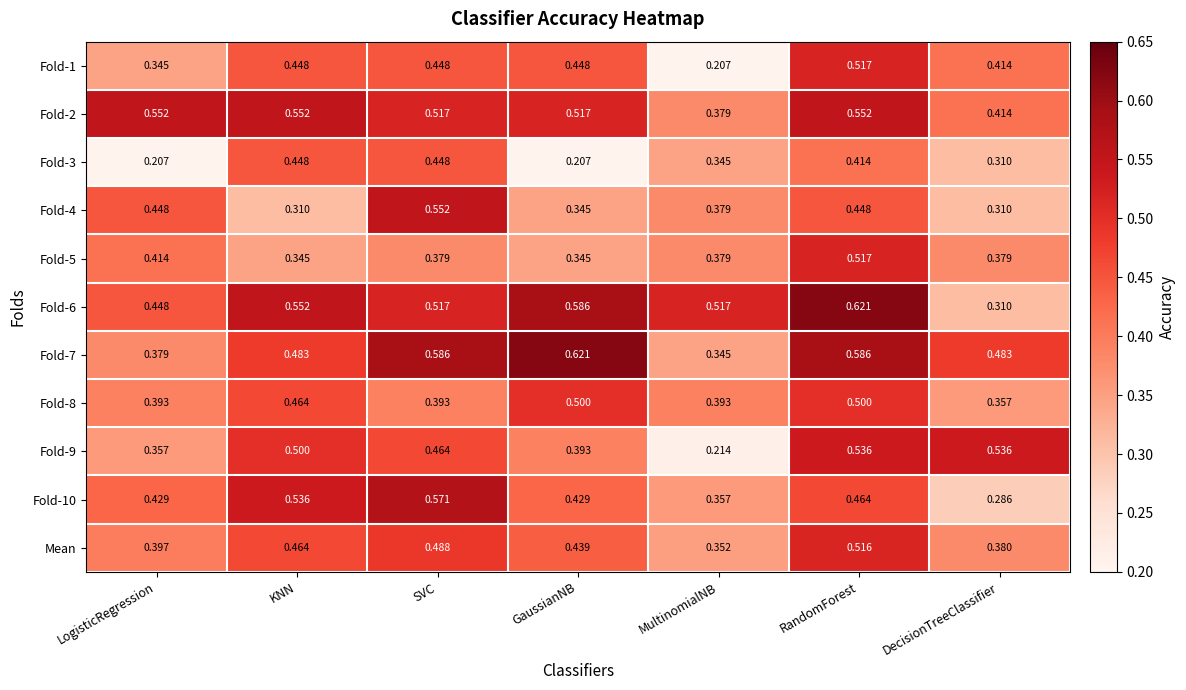

Between LogisticRegression and DecisionTreeClassifier, which series saw the biggest shift?

Fold-9